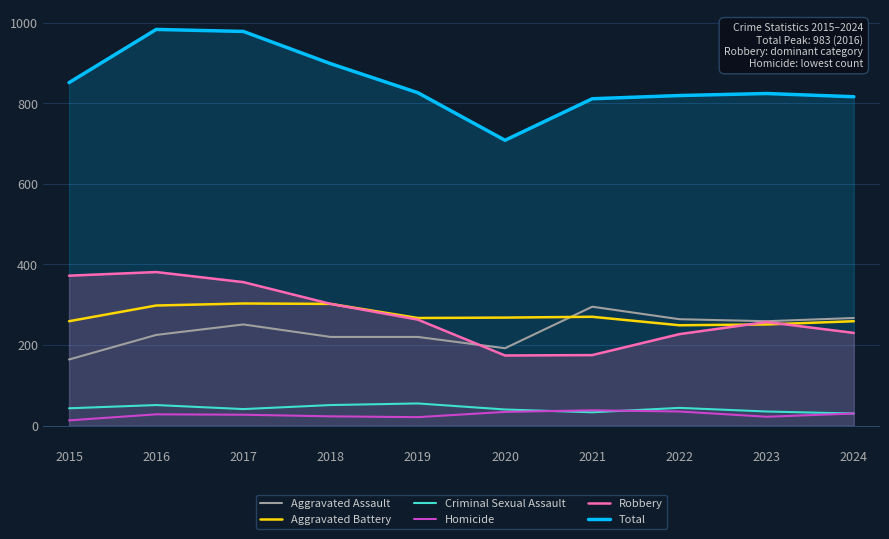

Where do Homicide and Criminal Sexual Assault first cross each other?

2020 and 2021